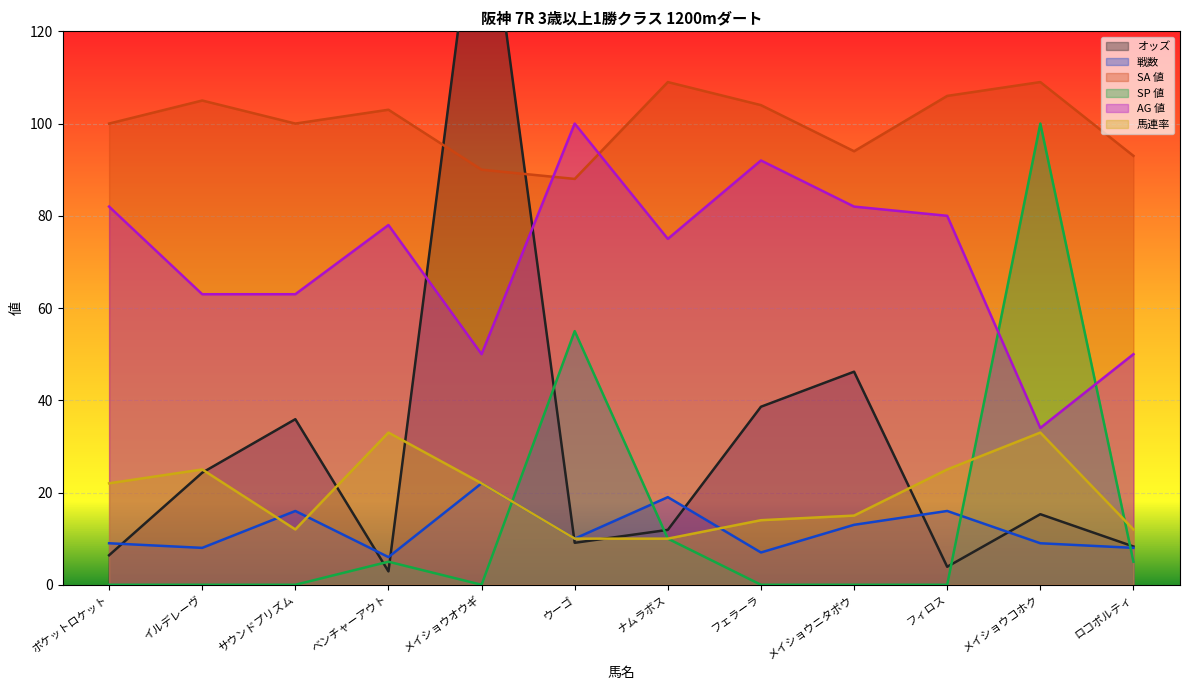

Is it true that AG 値 equals 100.0 at ウーゴ?

True